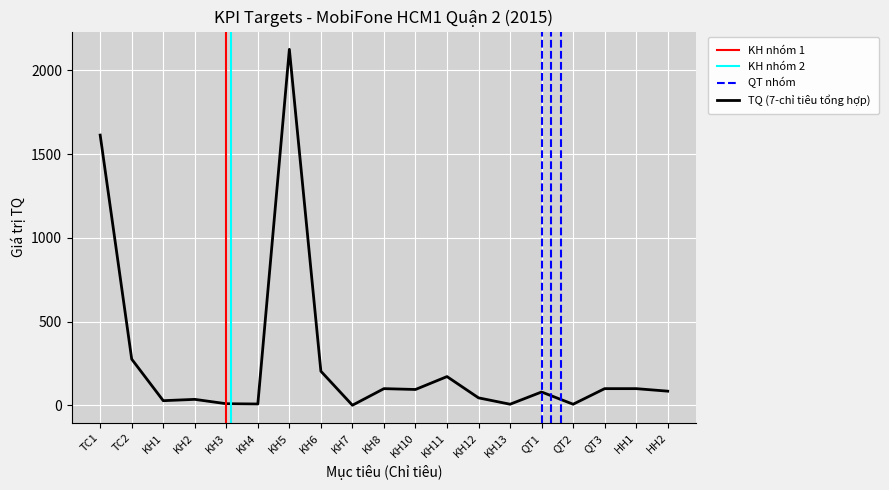

How many data points are less than 85?

9